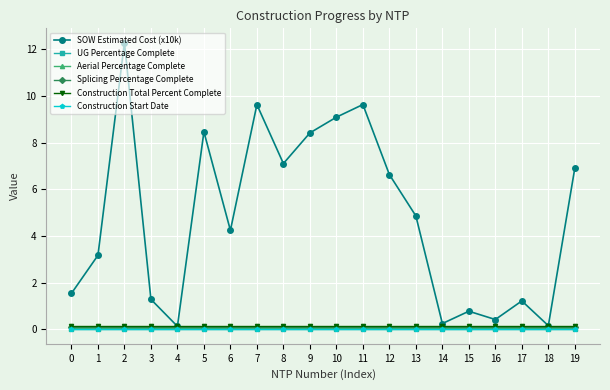

True or false: Construction Total Percent Complete and Splicing Percentage Complete cross at least once.

False